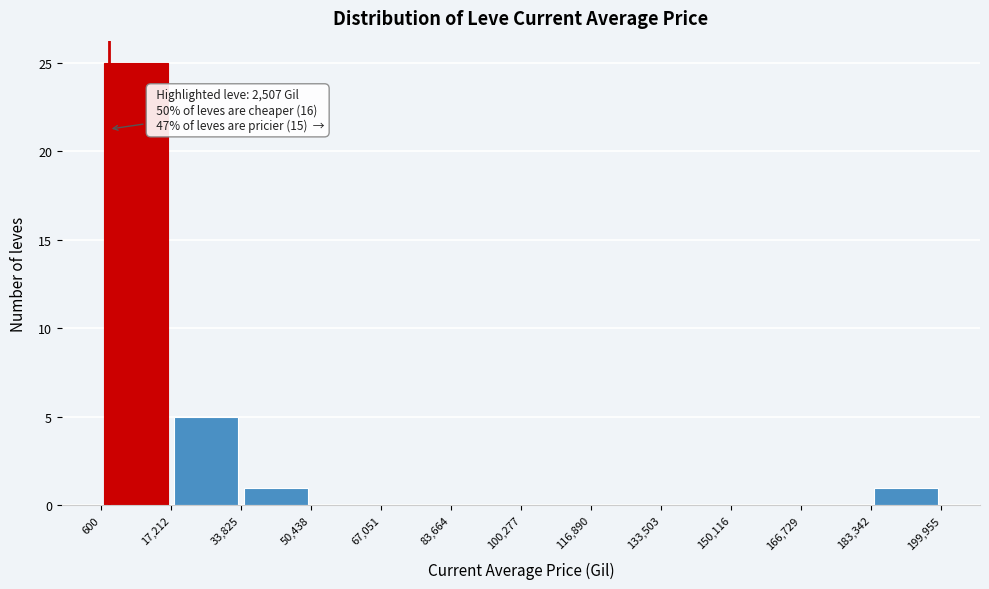

Which range on the x-axis has the tallest bar?

600 to 17,212